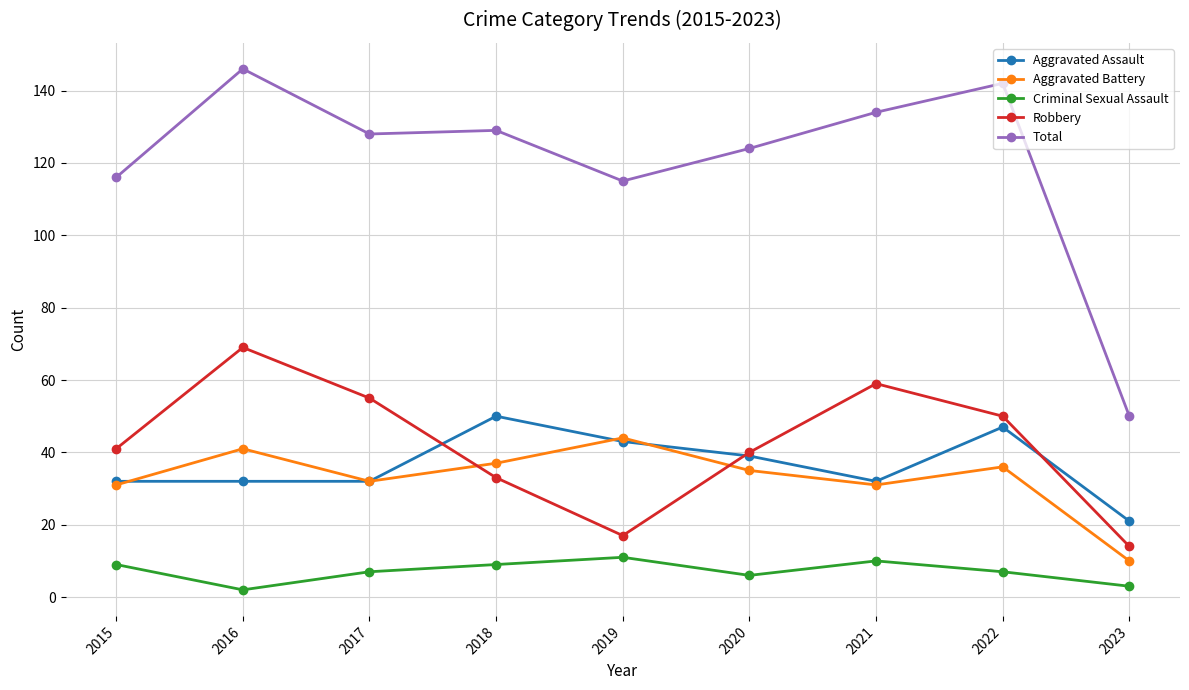

True or false: Total has more than 1 interior local peaks.

True